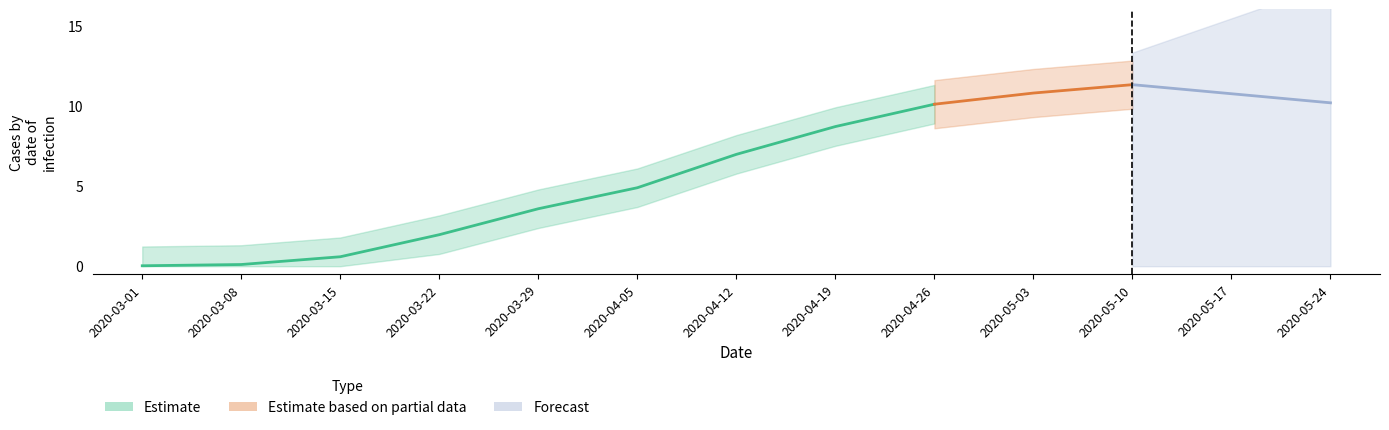

The value at 2020-05-17 is 0.0. True or false?

True